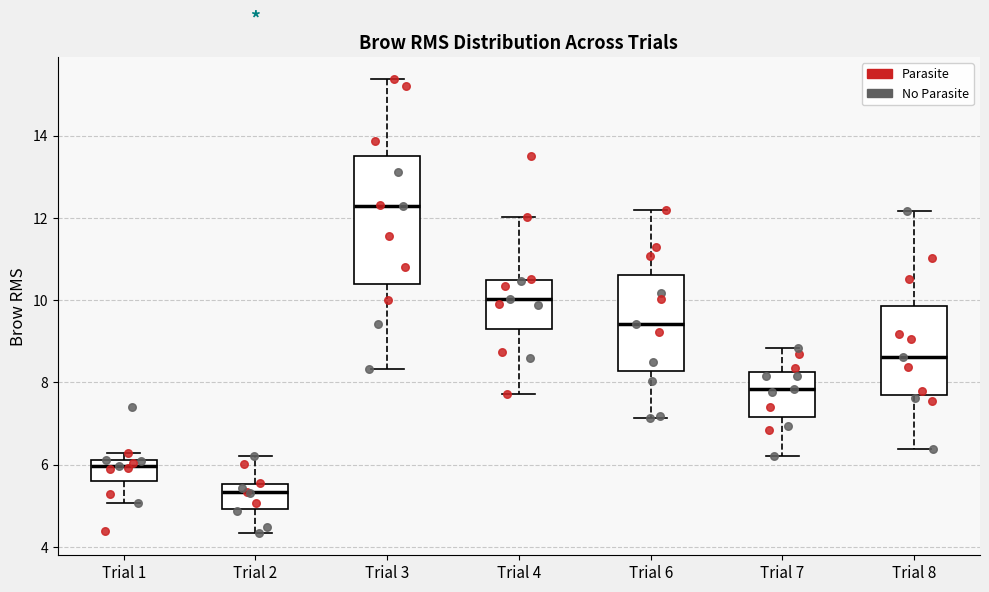

Comparing the boxes themselves (not the whiskers), which one is the tallest?

Trial 3